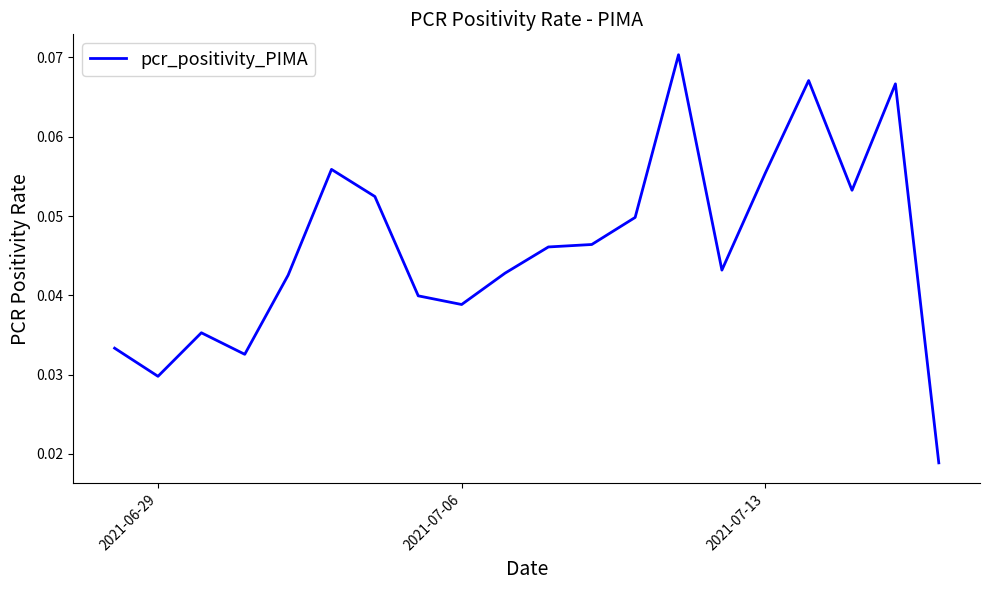

How many lines are shown in the chart?

1